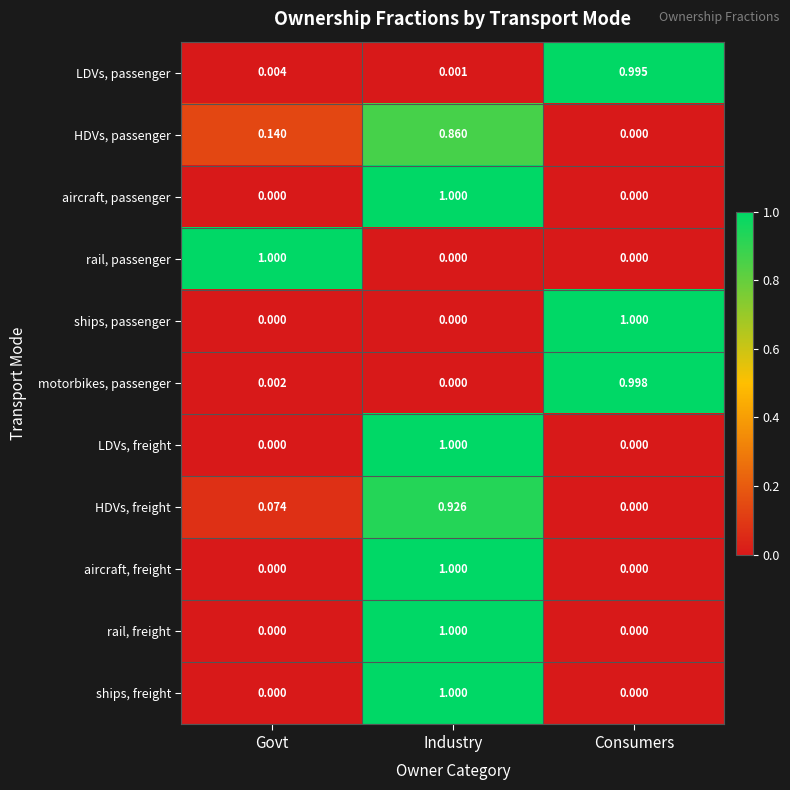

At which category is the sum across all series the highest?

Industry